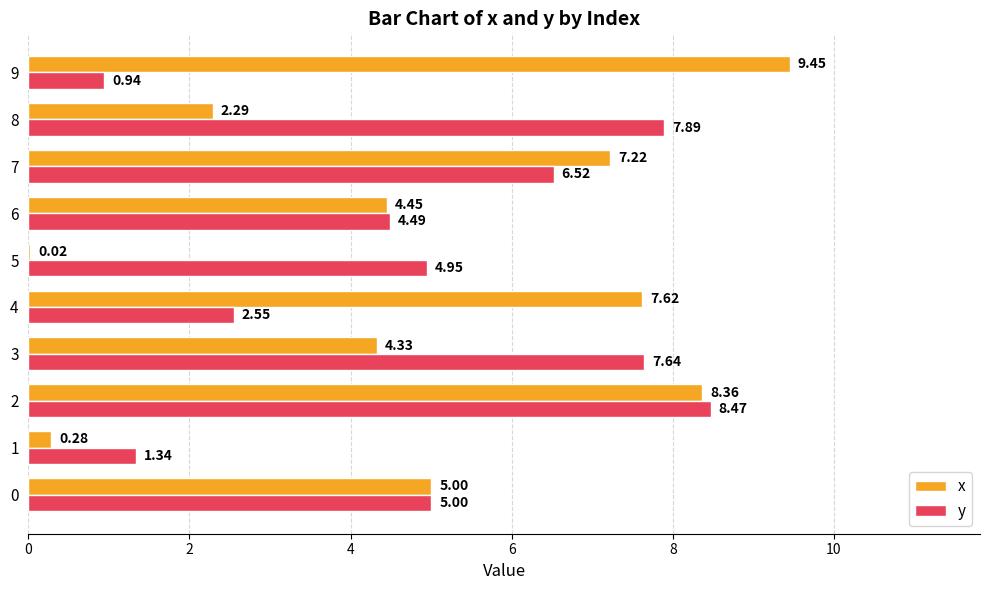

What is the average value of the y series?

5.0